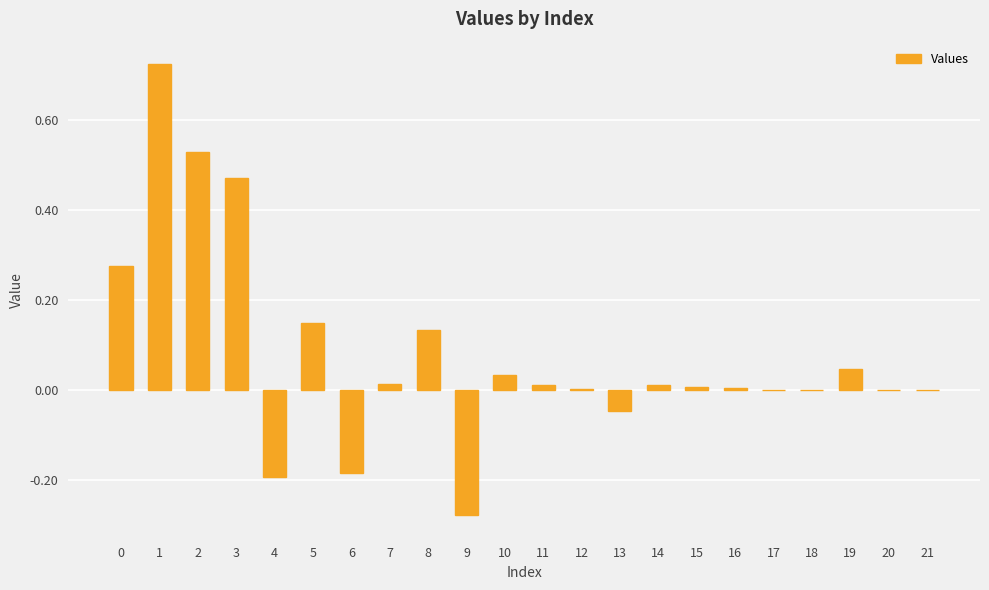

Is it true that the value at 19 is 0.1?

False